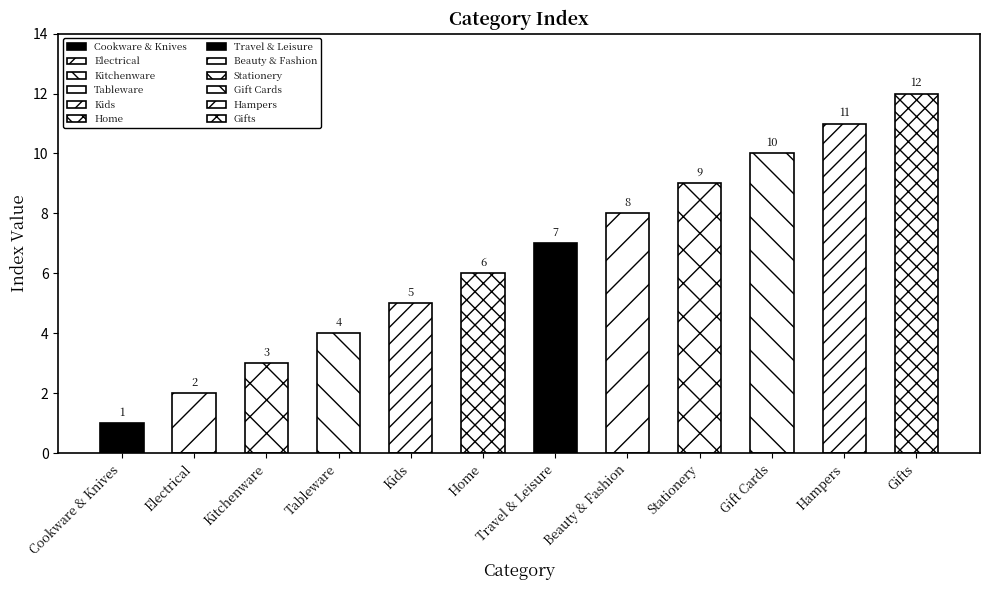

How many bars are there in total?

12